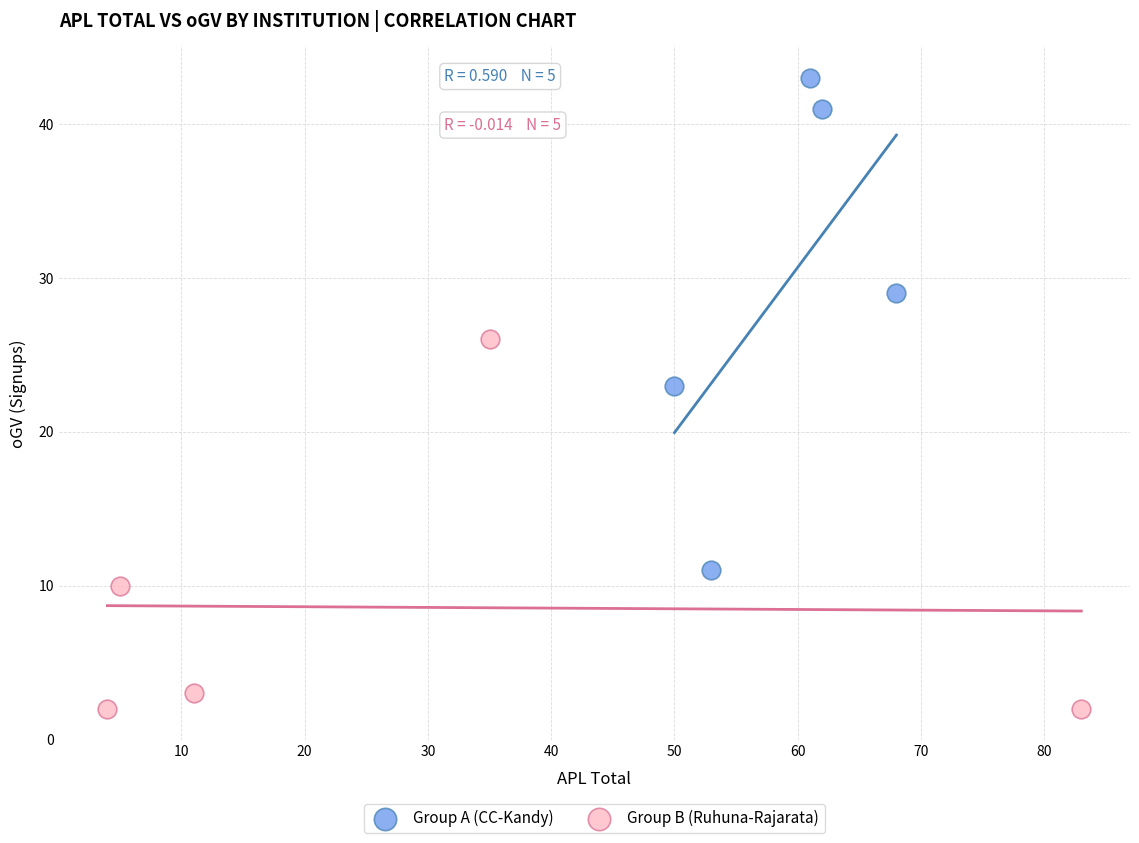

Which series contains the highest Y value?

Group A (CC-Kandy)